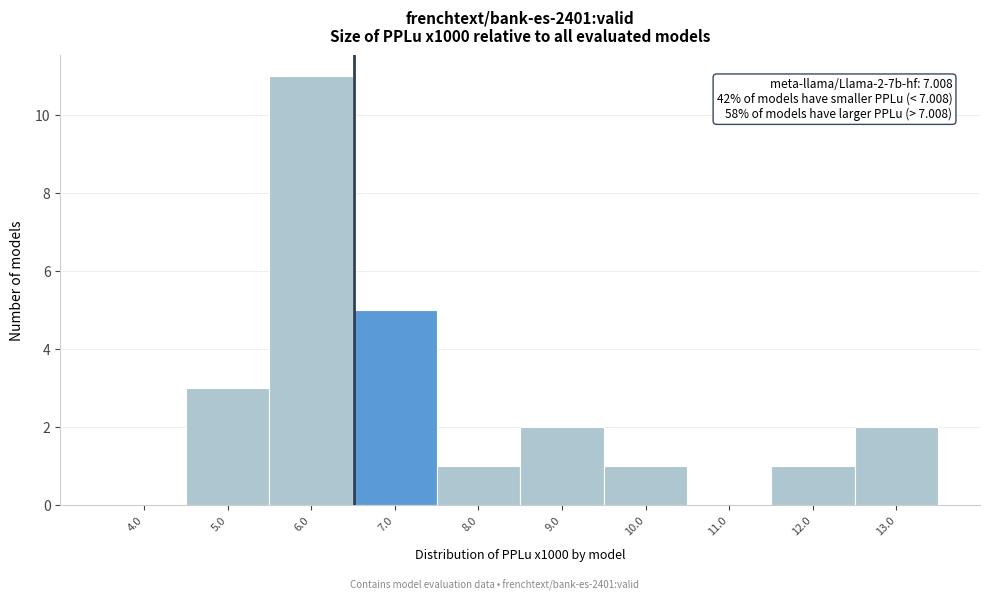

Reading left to right, what are all the values shown in this chart?

4.0=0	5.0=3	6.0=11	7.0=5	8.0=1	9.0=2	10.0=1	11.0=0	12.0=1	13.0=2